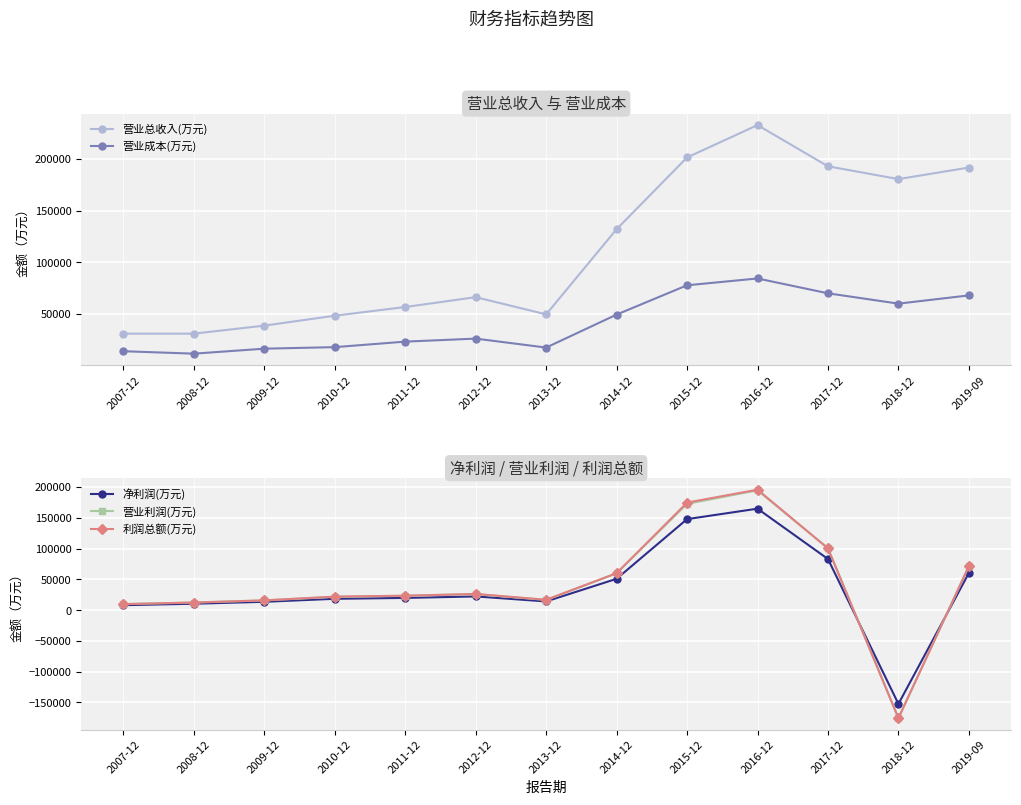

The 营业利润(万元) series shows 105549 at 2019-09. True or false?

False